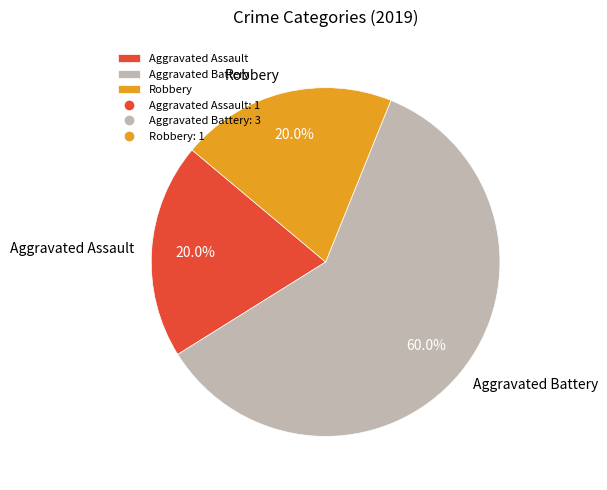

To the nearest percent, what percentage of the pie is Robbery?

20%